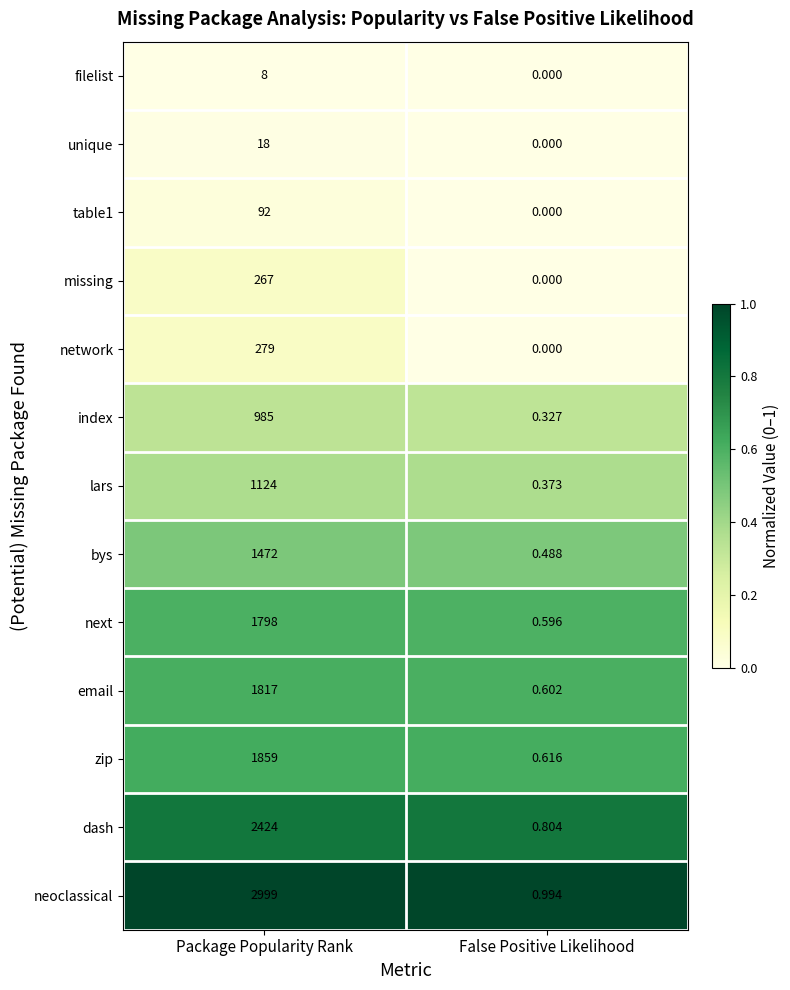

Rank the categories by bys value from lowest to highest.

False Positive Likelihood, Package Popularity Rank